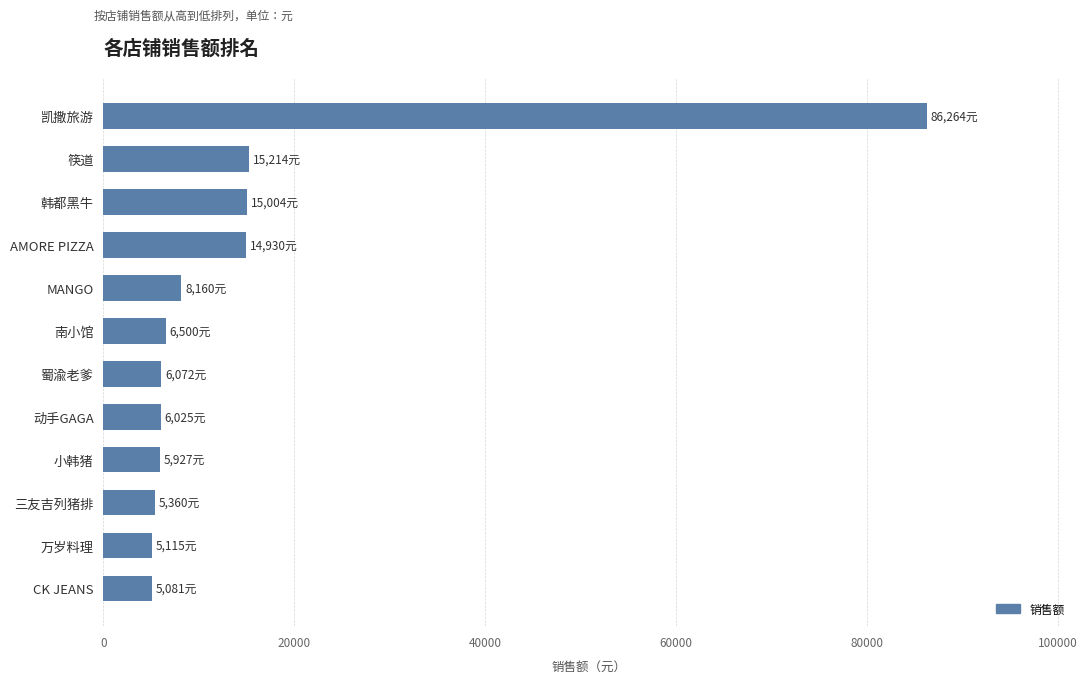

What is the average value?

14971.0